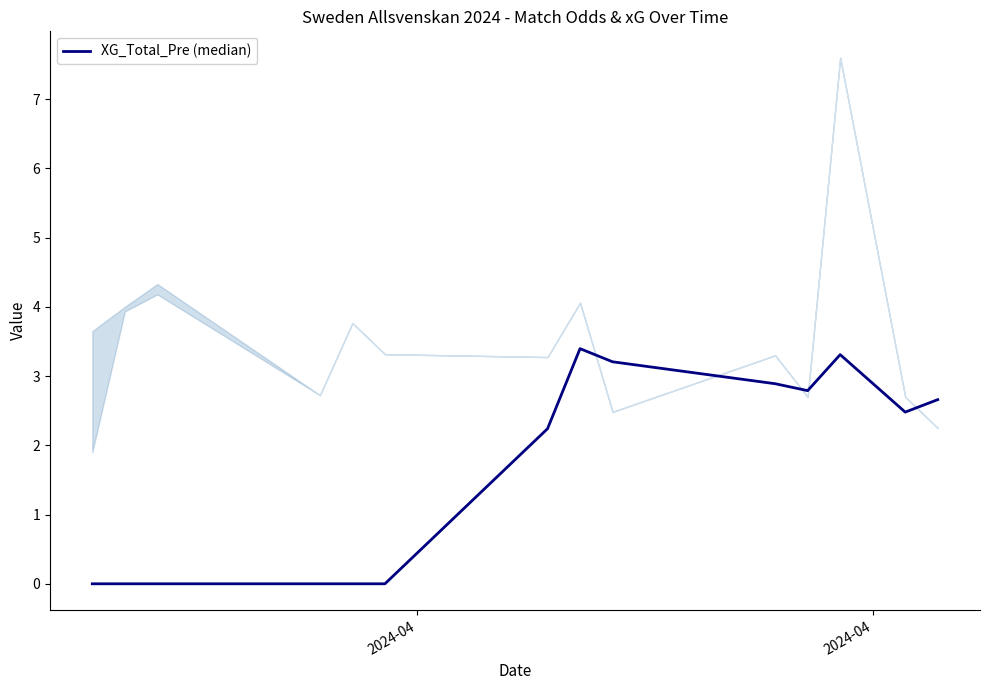

Which has a higher value, 11 or 6?

11